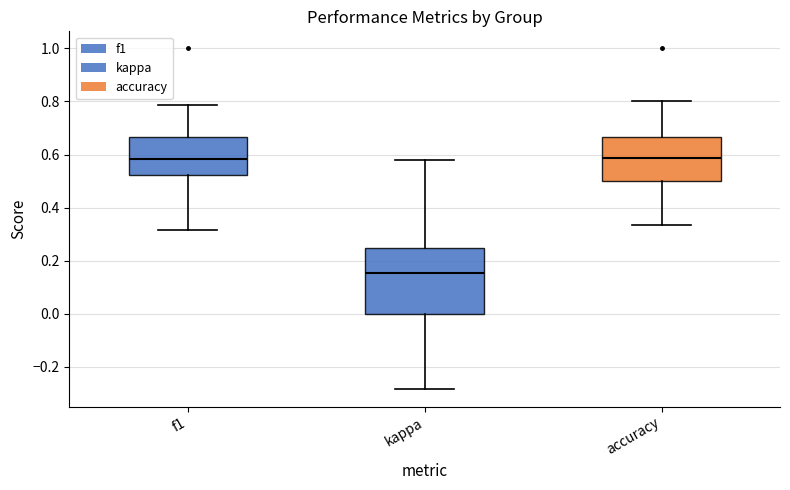

Where is the upper edge of the box for f1 on the y-axis? The values are not printed on the chart, so give them approximately, as read against the axis.

0.66